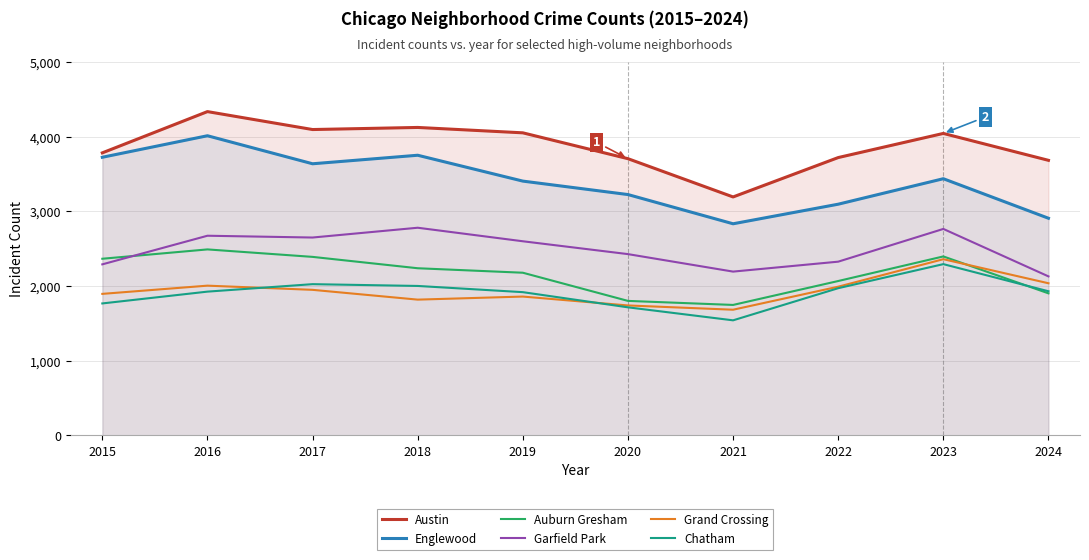

What is the average value of the Grand Crossing series?

1934